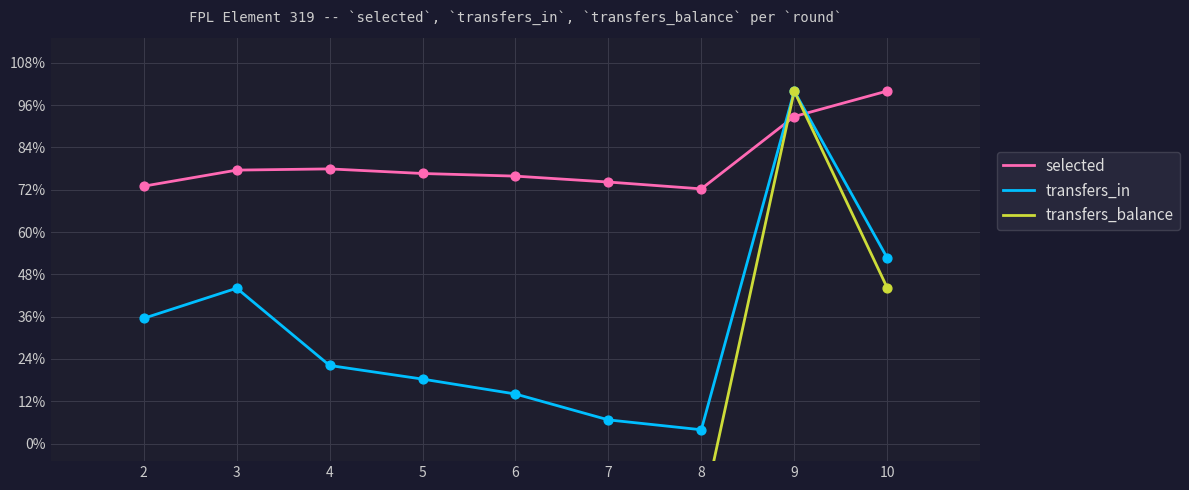

What are all the series names shown in the legend?

selected, transfers_in, transfers_balance